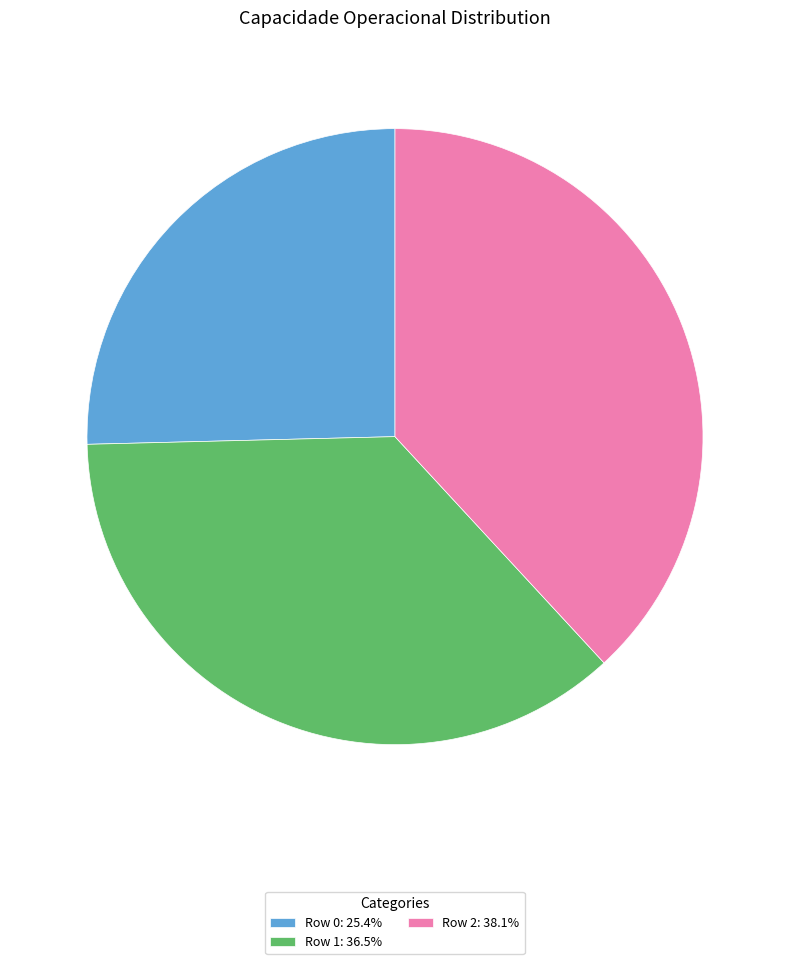

Is it true that Row 0 is 32% of the pie?

False